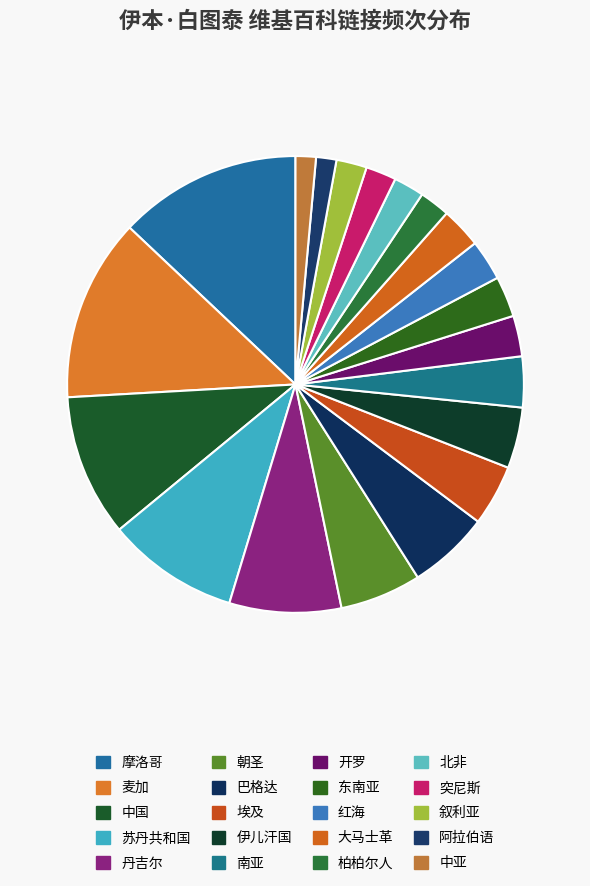

Is there any slice that represents more than half of the pie?

No